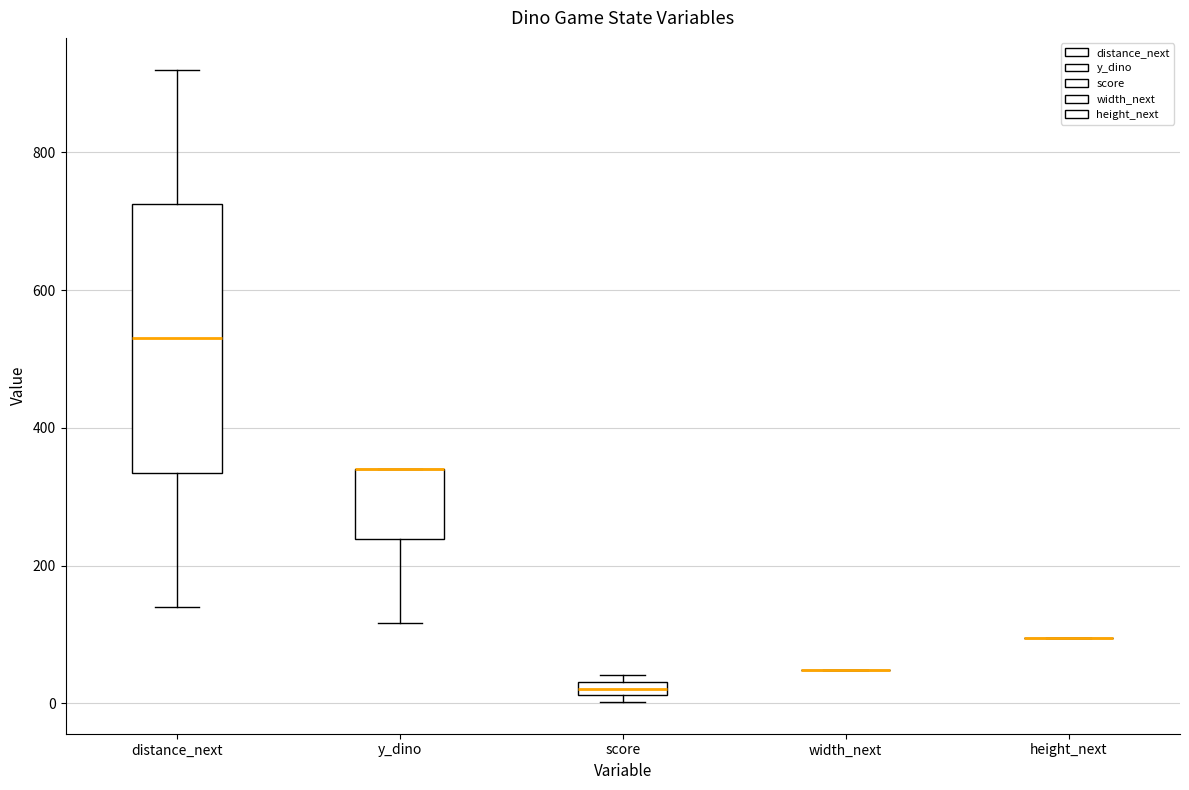

Which box is the tallest, from its lower edge to its upper edge?

distance_next